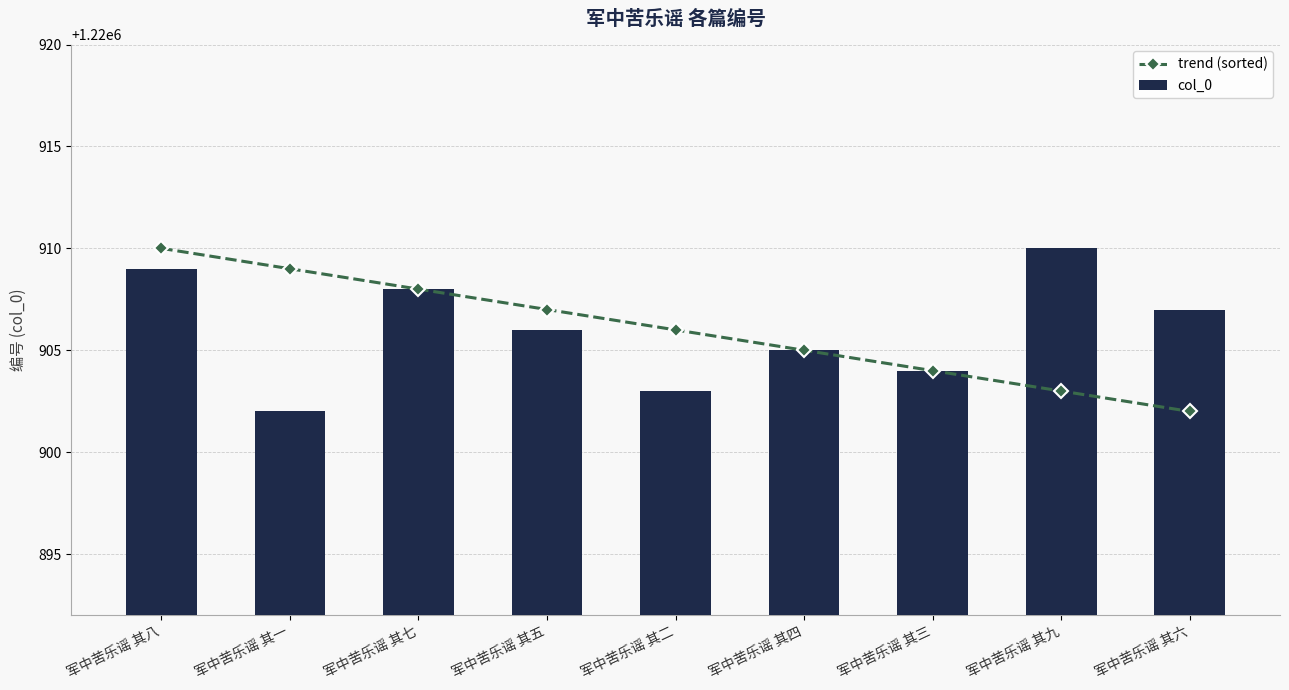

How many groups of bars are there?

9